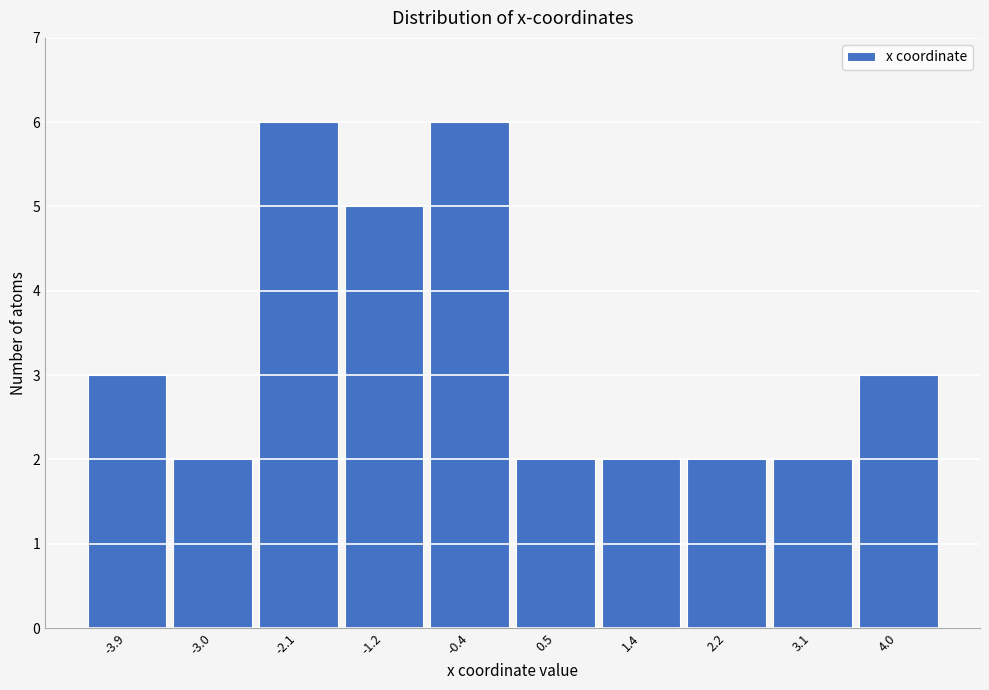

What is the height of the bar covering -4.3 to -3.4 on the x-axis? Neither the bar edges nor the heights are printed on the chart, so give them approximately, as read against the axes.

3